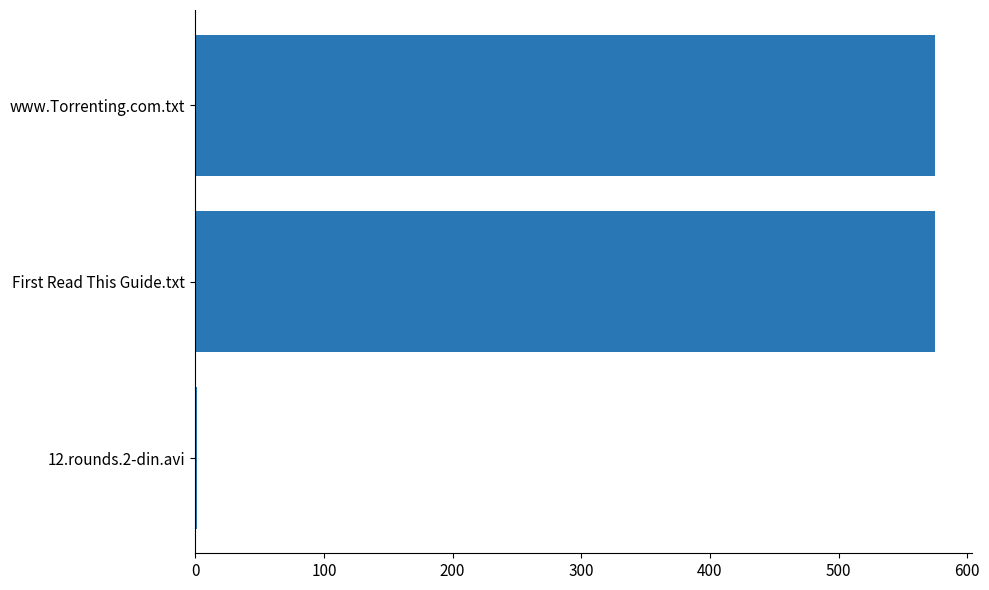

Reading bottom to top, extract all data points from this chart.

12.rounds.2-din.avi=1.4	First Read This Guide.txt=575.0	www.Torrenting.com.txt=575.0